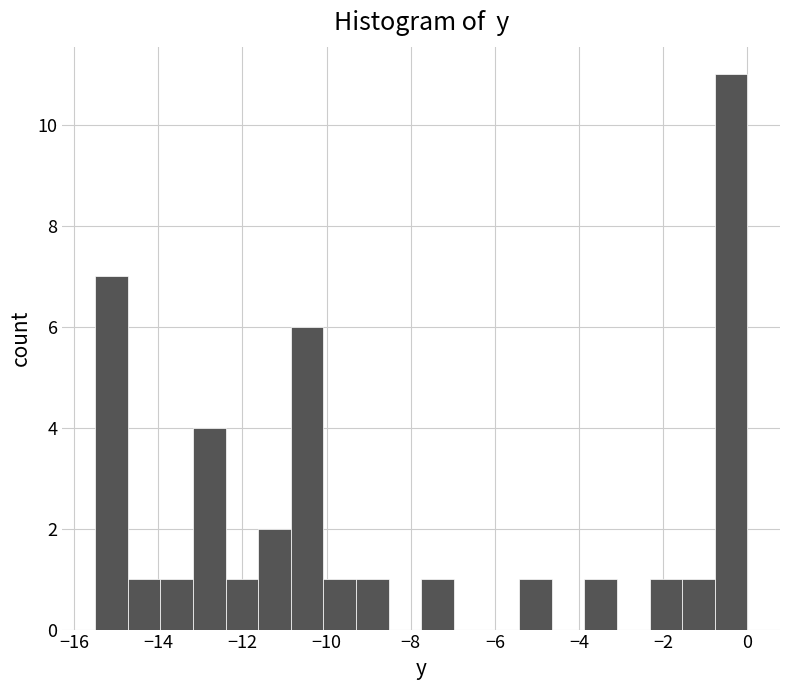

Around what value on the x-axis is the tallest bar? Give the approximate position of its centre, as read against the axis.

-0.4